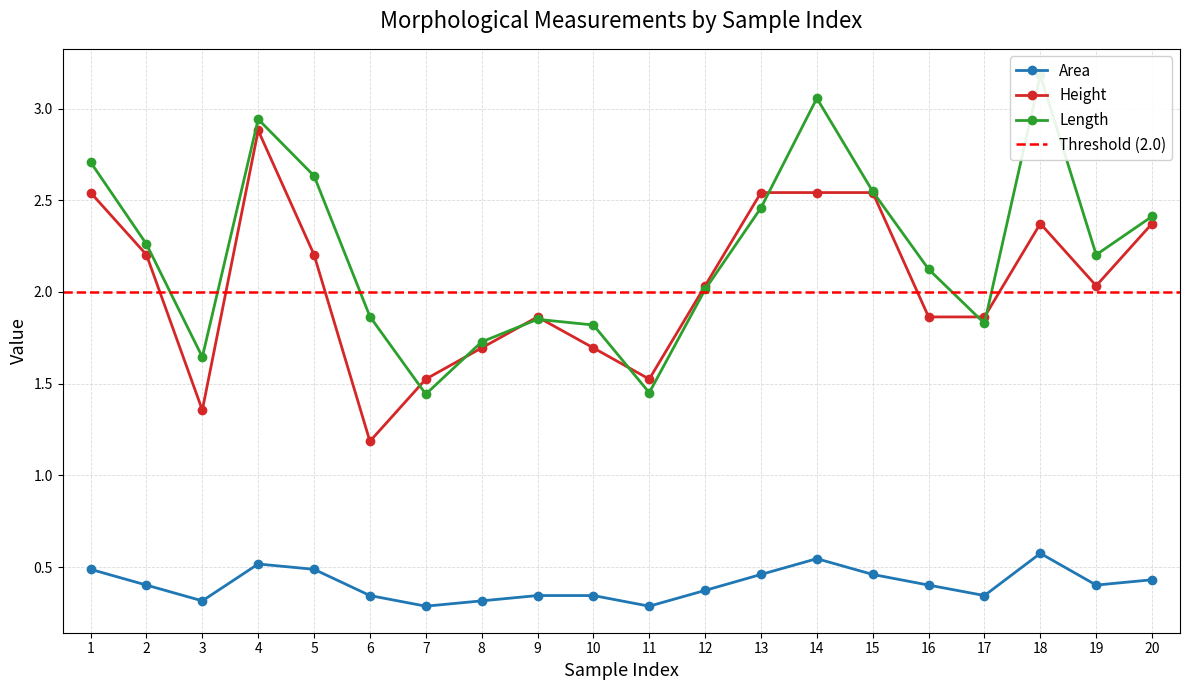

Reading left to right, extract all data points from this chart.

Area: 1=0.5	2=0.4	3=0.3	4=0.5	5=0.5	6=0.3	7=0.3	8=0.3	9=0.3	10=0.3	11=0.3	12=0.4	13=0.5	14=0.5	15=0.5	16=0.4	17=0.3	18=0.6	19=0.4	20=0.4
Height: 1=2.5	2=2.2	3=1.4	4=2.9	5=2.2	6=1.2	7=1.5	8=1.7	9=1.9	10=1.7	11=1.5	12=2.0	13=2.5	14=2.5	15=2.5	16=1.9	17=1.9	18=2.4	19=2.0	20=2.4
Length: 1=2.7	2=2.3	3=1.6	4=2.9	5=2.6	6=1.9	7=1.4	8=1.7	9=1.9	10=1.8	11=1.5	12=2.0	13=2.5	14=3.1	15=2.5	16=2.1	17=1.8	18=3.2	19=2.2	20=2.4